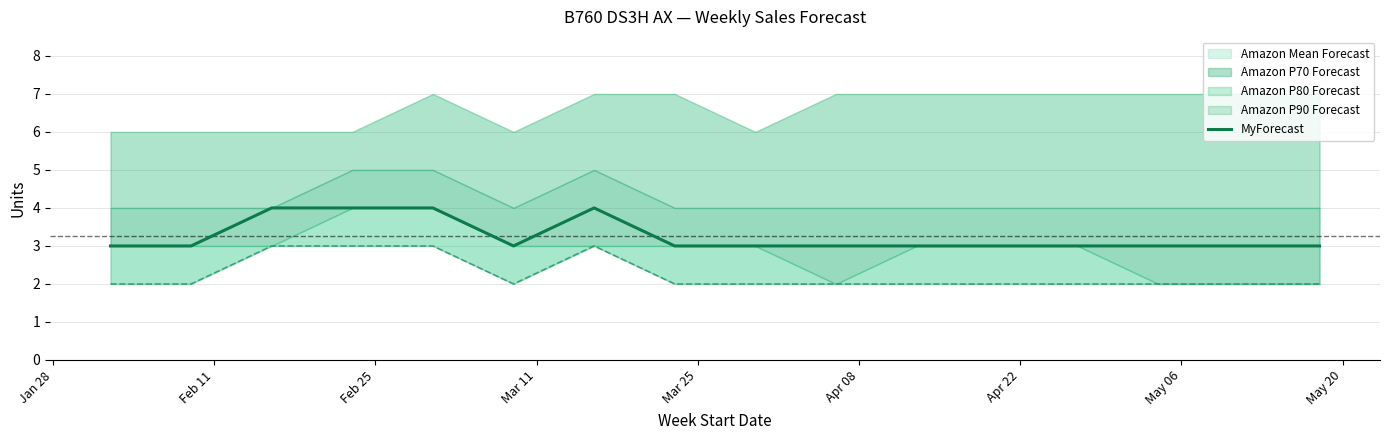

What is the highest value of the MyForecast series?

4